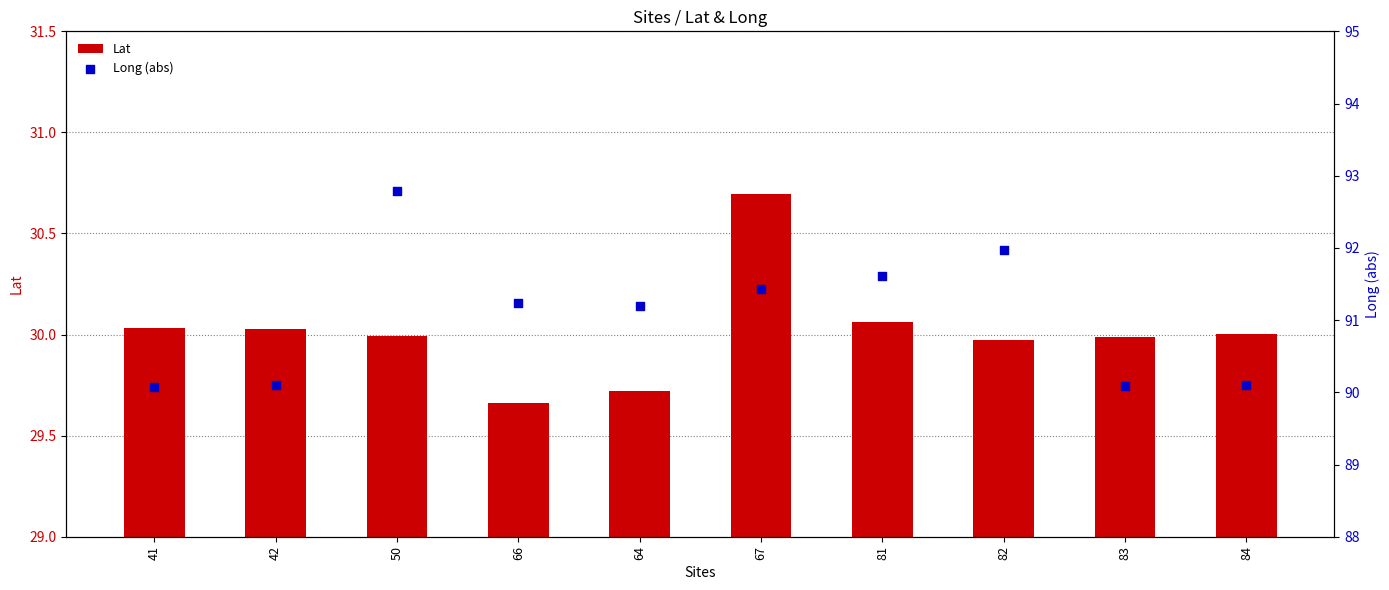

At which category is the sum across all series the highest?

50